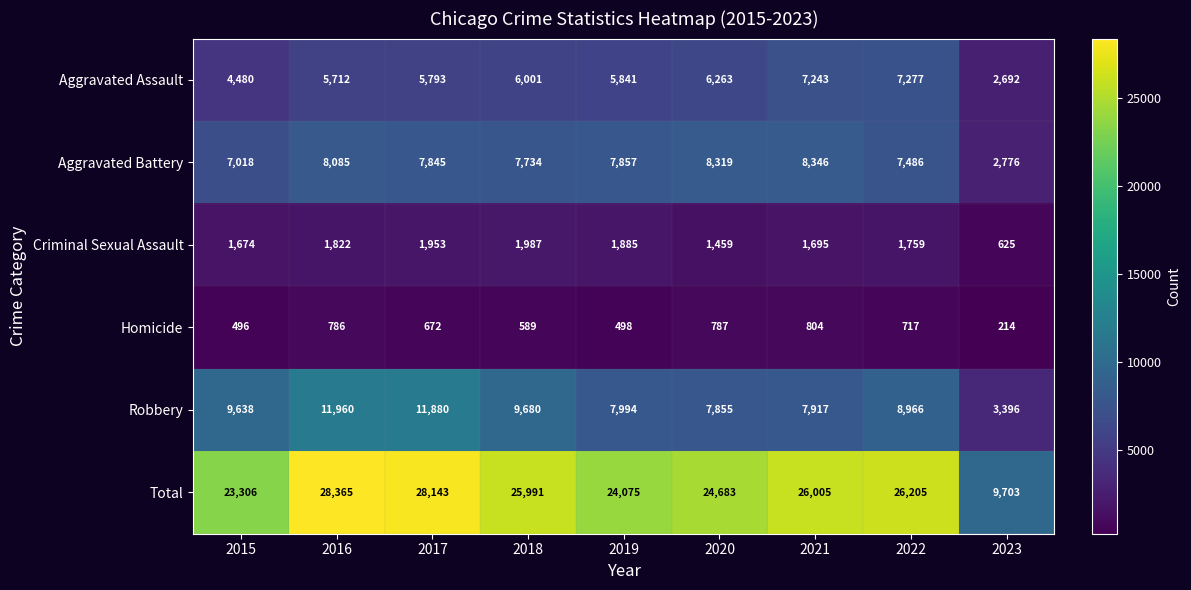

What is the smallest value displayed?

214